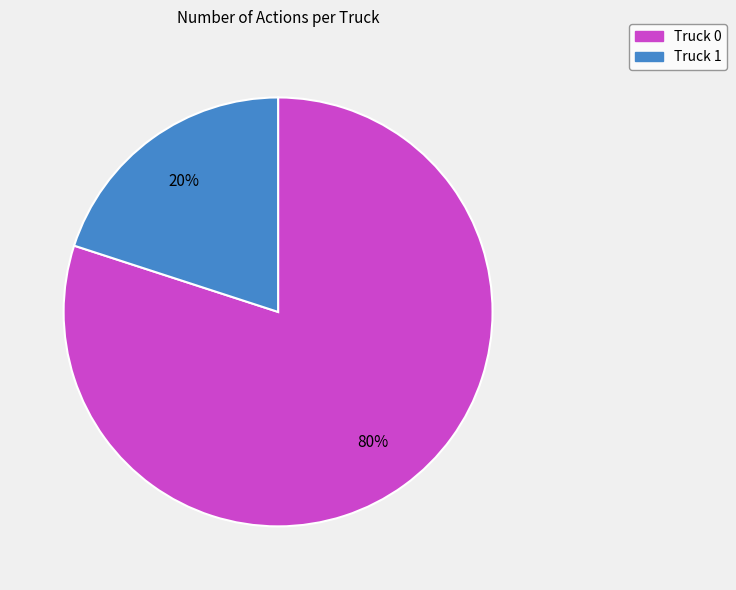

Count the number of slices in the pie.

2